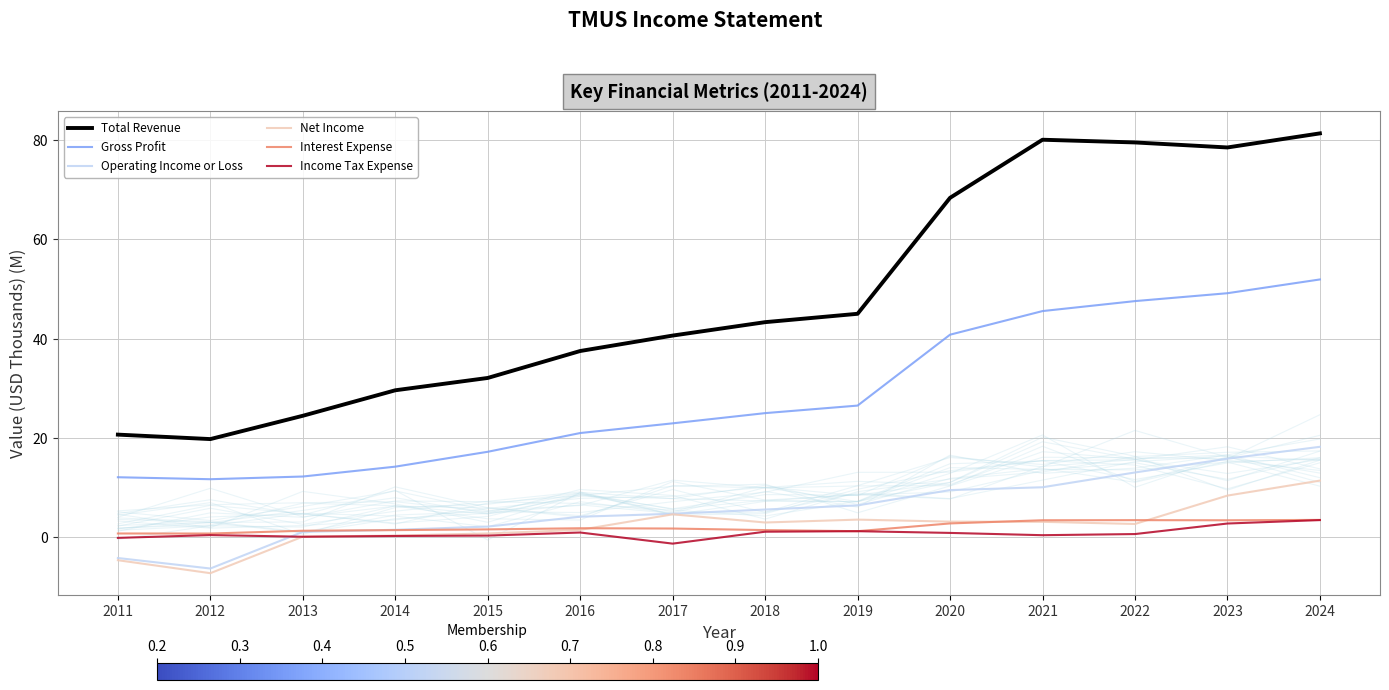

True or false: Gross Profit and Interest Expense cross at least once.

False